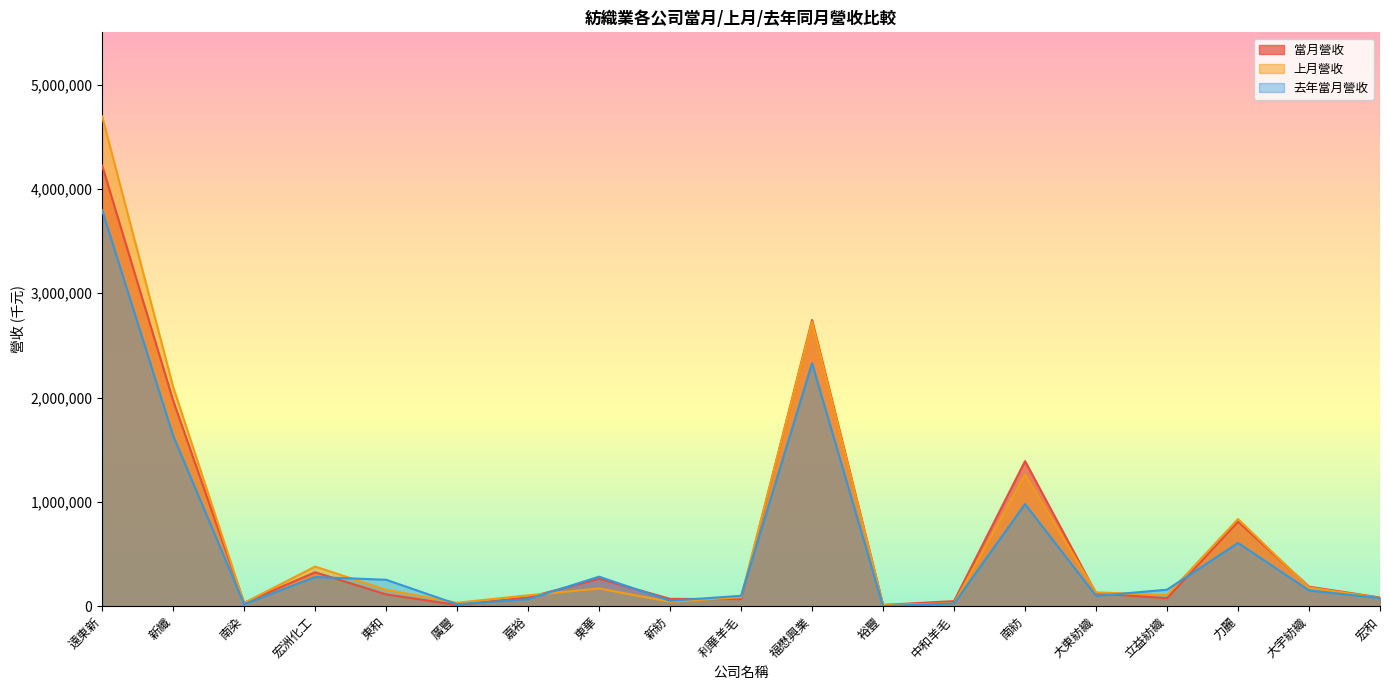

How many lines are shown in the chart?

3